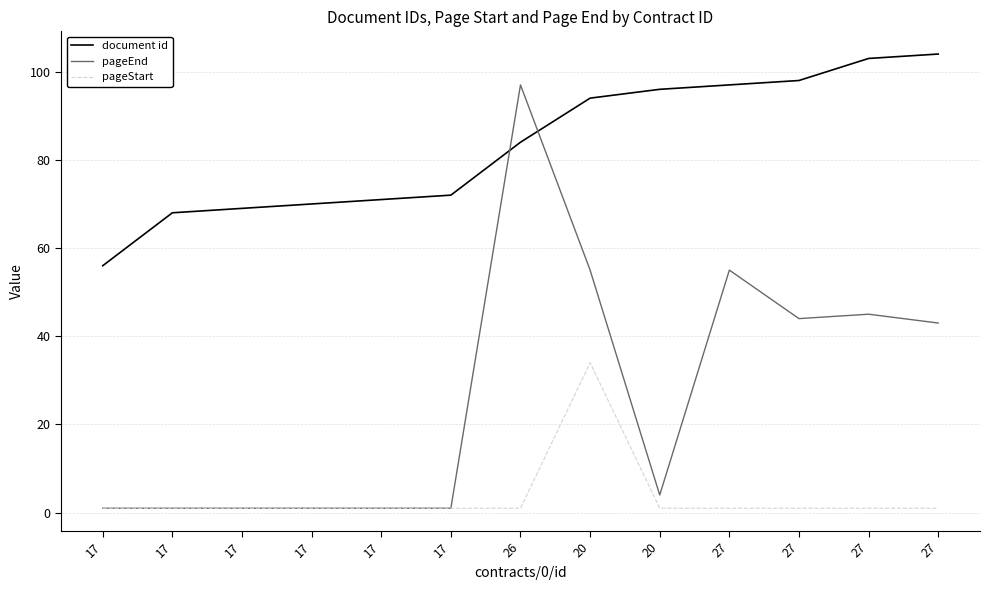

Is it true that pageEnd equals 55 at 20?

True